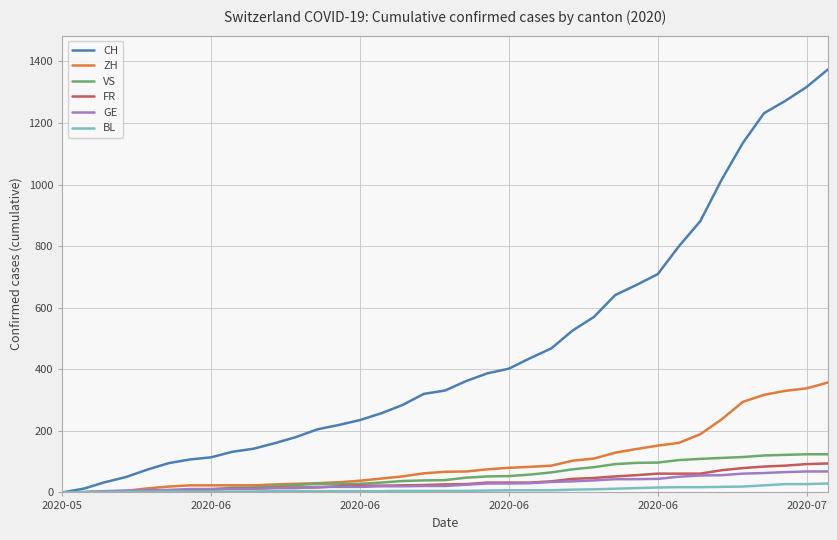

What is the maximum value shown in the chart?

1374